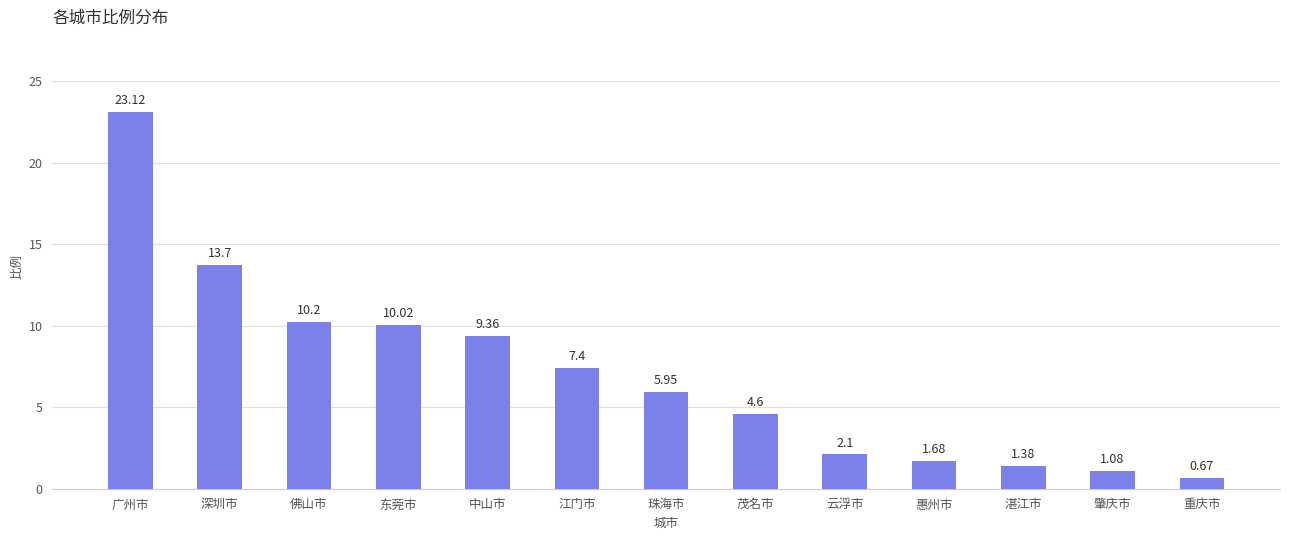

How many values are below 5?

6